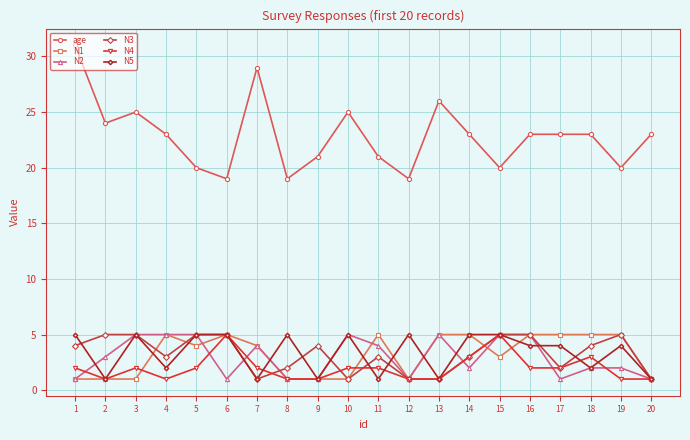

The value of N5 at 20 is 2. True or false?

False